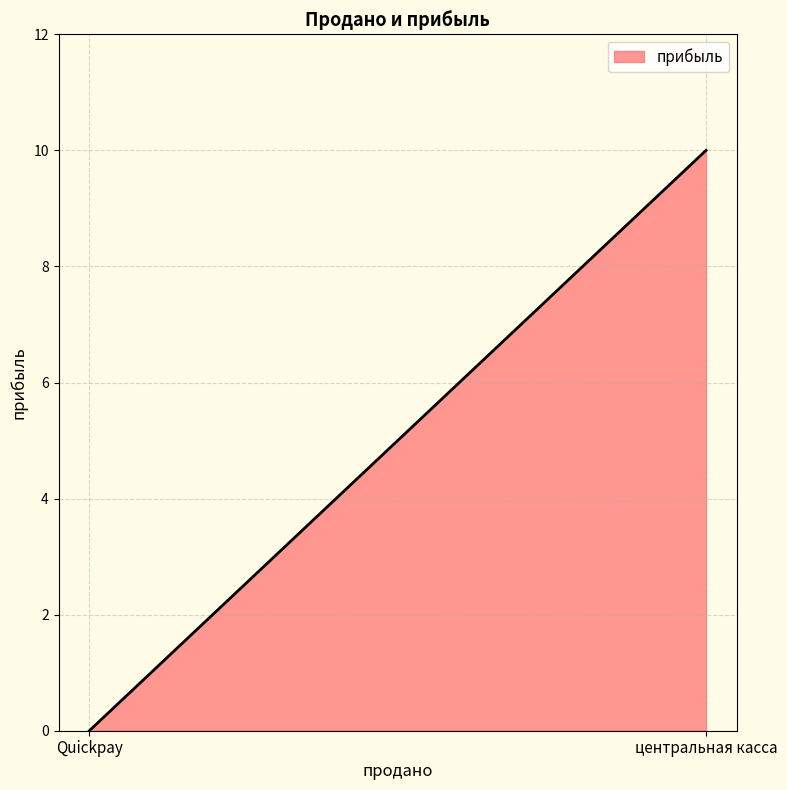

Count the number of categories in the chart.

2